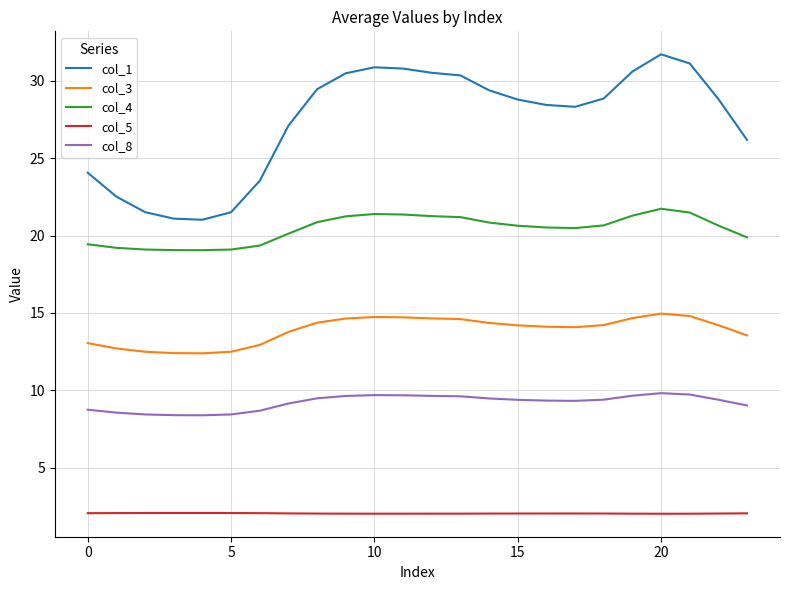

What is the highest value of the col_4 series?

21.7